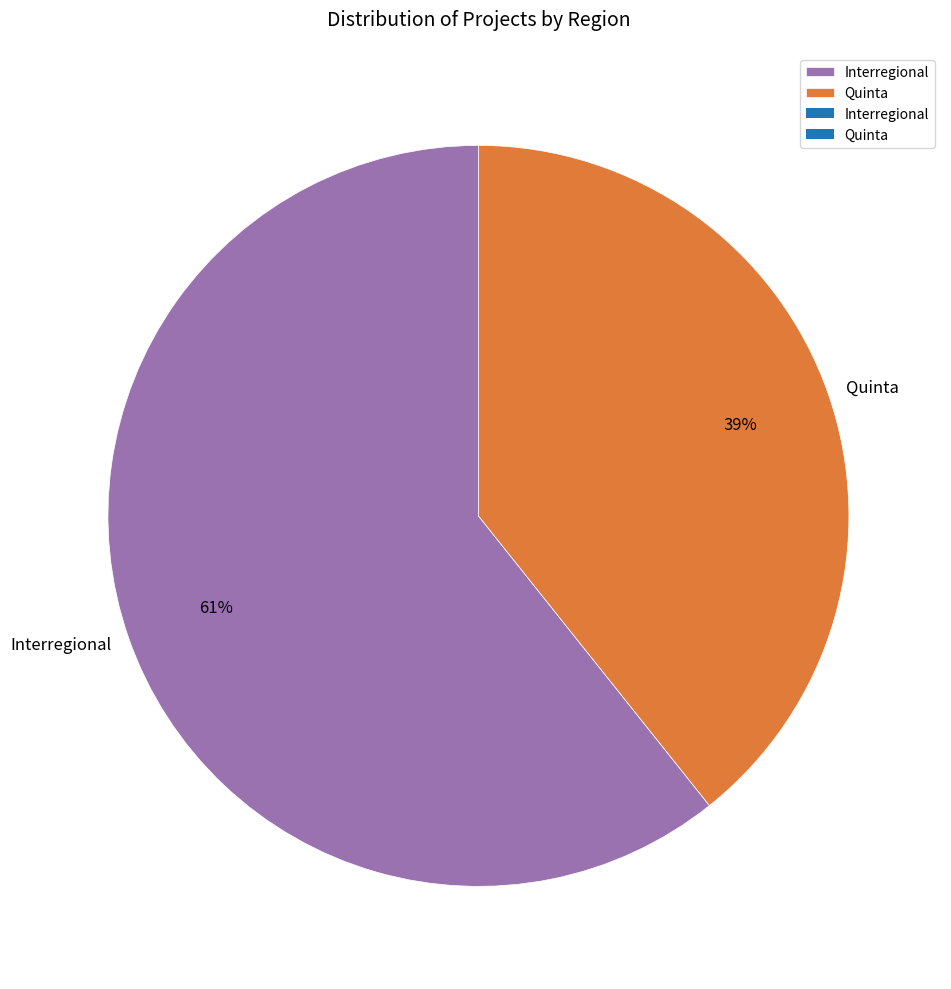

What is the smallest slice in the pie chart?

Quinta